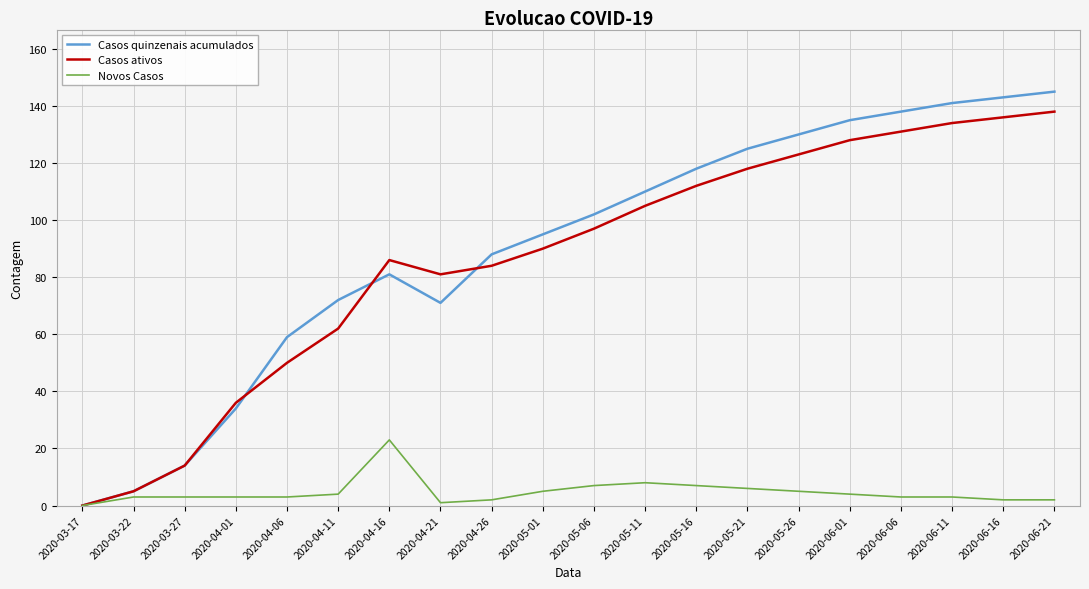

Is it true that Casos quinzenais acumulados equals 135 at 2020-06-01?

True